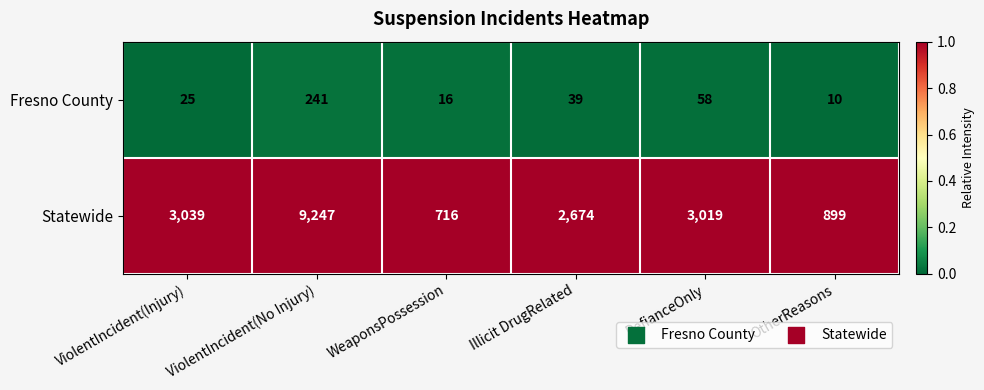

What is the total value across all series at WeaponsPossession?

732